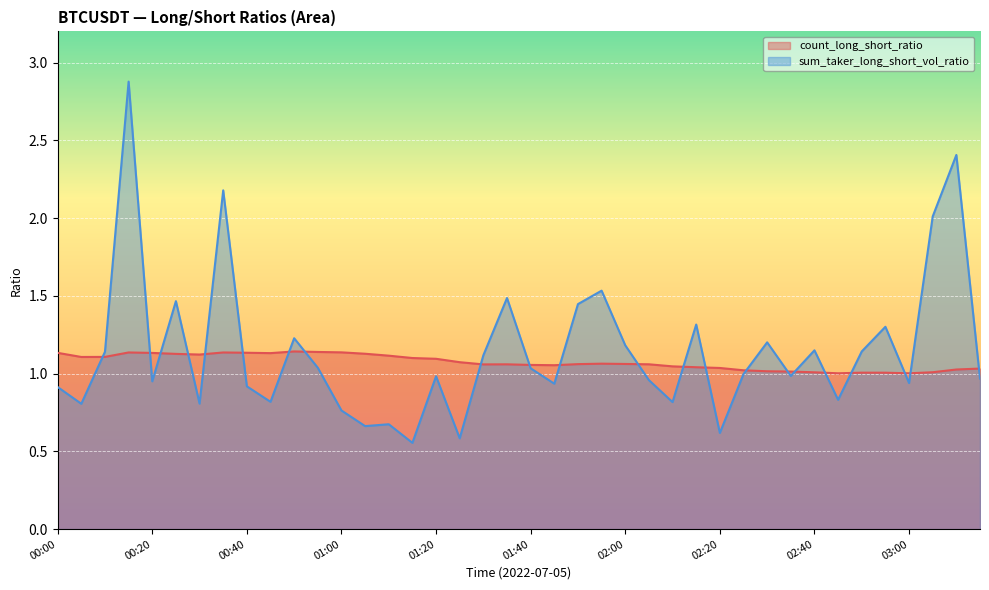

What is the value of the count_long_short_ratio point at the 2nd from the left?

1.1